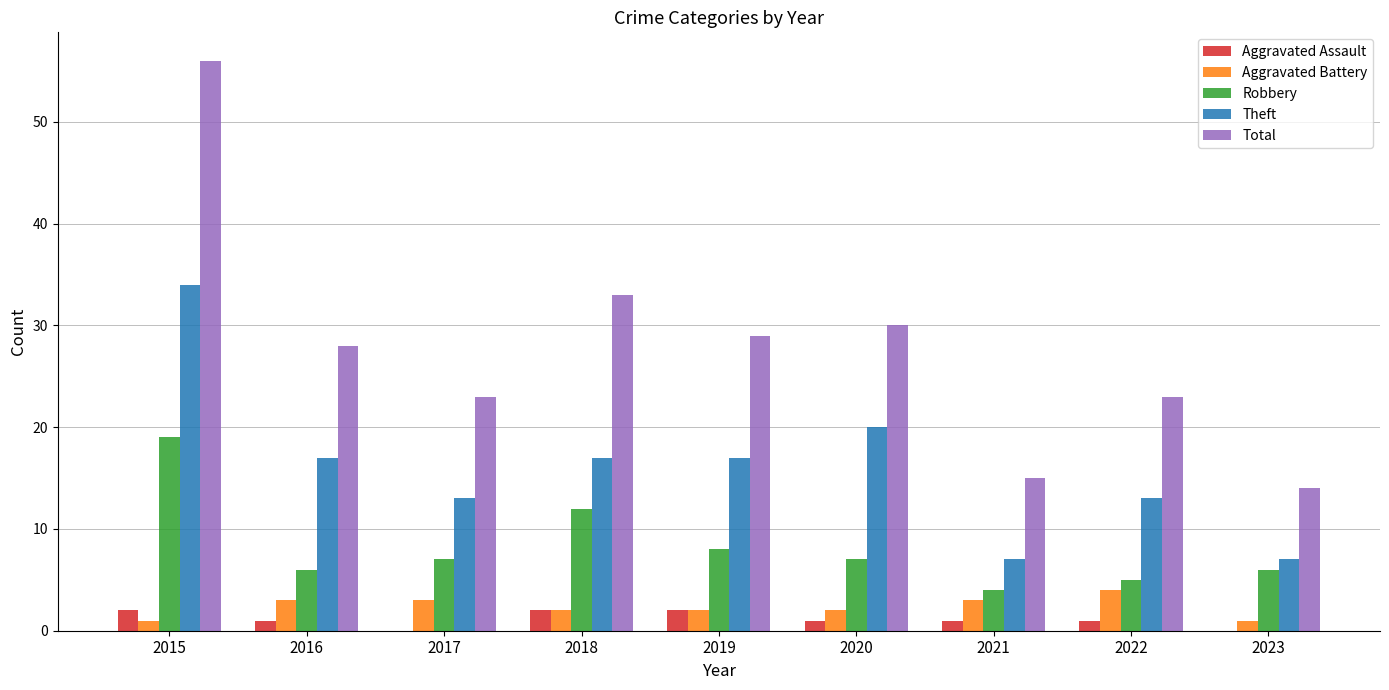

Which series changed the most between 2020 and 2023?

Total